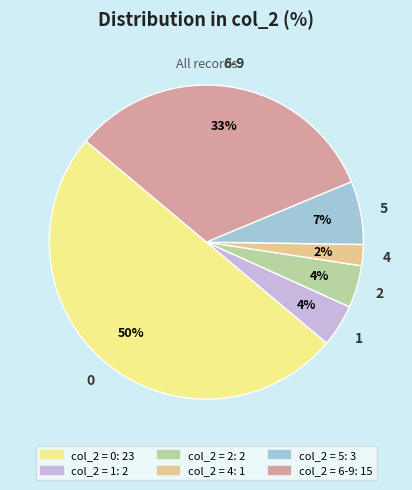

To the nearest percent, what is the average slice percentage?

17%